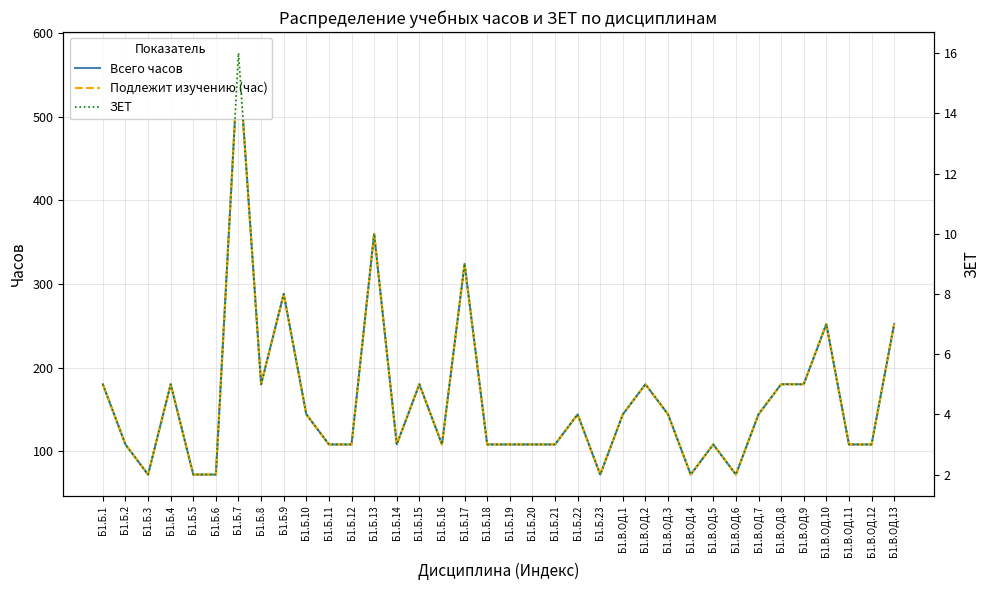

Rank the categories by ЗЕТ value from lowest to highest.

Б1.Б.3, Б1.Б.5, Б1.Б.6, Б1.Б.23, Б1.В.ОД.4, Б1.В.ОД.6, Б1.Б.2, Б1.Б.11, Б1.Б.12, Б1.Б.14, Б1.Б.16, Б1.Б.18, Б1.Б.19, Б1.Б.20, Б1.Б.21, Б1.В.ОД.5, Б1.В.ОД.11, Б1.В.ОД.12, Б1.Б.10, Б1.Б.22, Б1.В.ОД.1, Б1.В.ОД.3, Б1.В.ОД.7, Б1.Б.1, Б1.Б.4, Б1.Б.8, Б1.Б.15, Б1.В.ОД.2, Б1.В.ОД.8, Б1.В.ОД.9, Б1.В.ОД.10, Б1.В.ОД.13, Б1.Б.9, Б1.Б.17, Б1.Б.13, Б1.Б.7